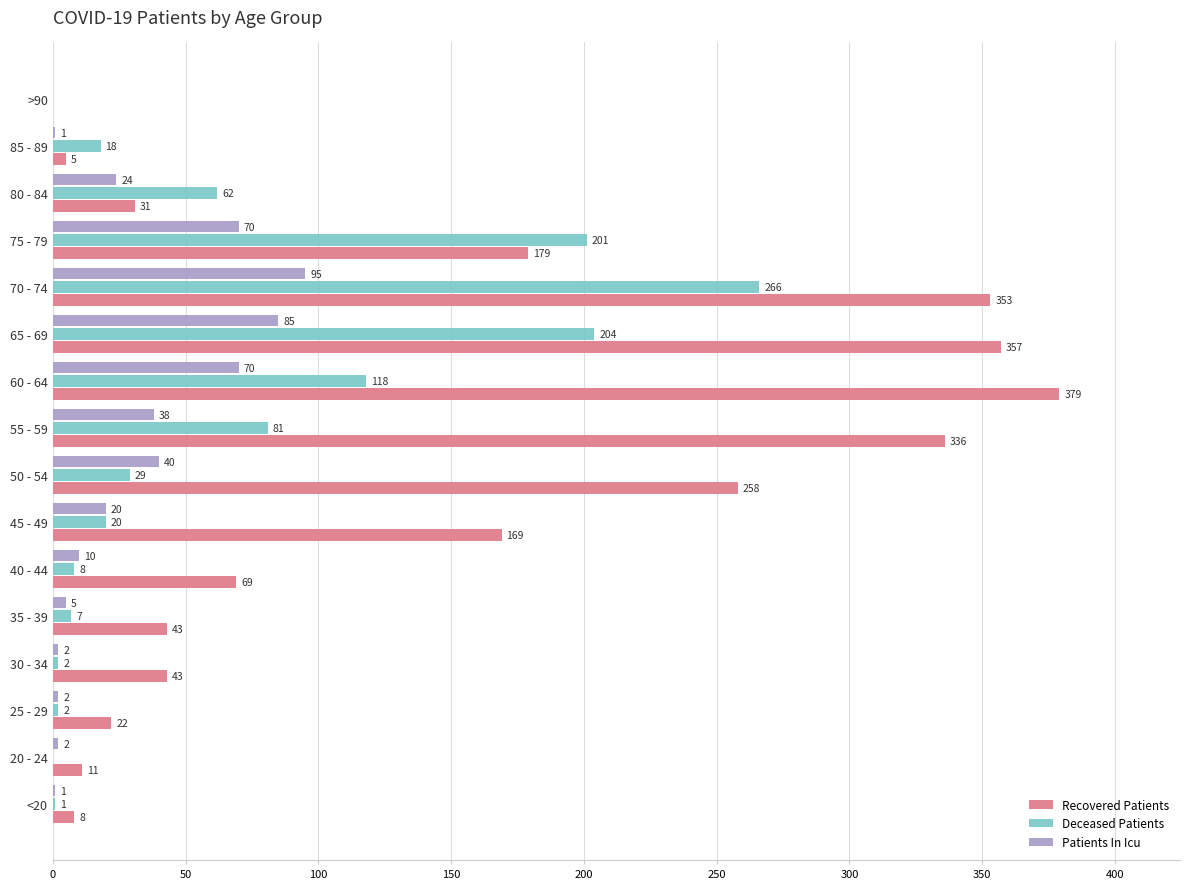

What is the highest value of the Patients In Icu series?

95